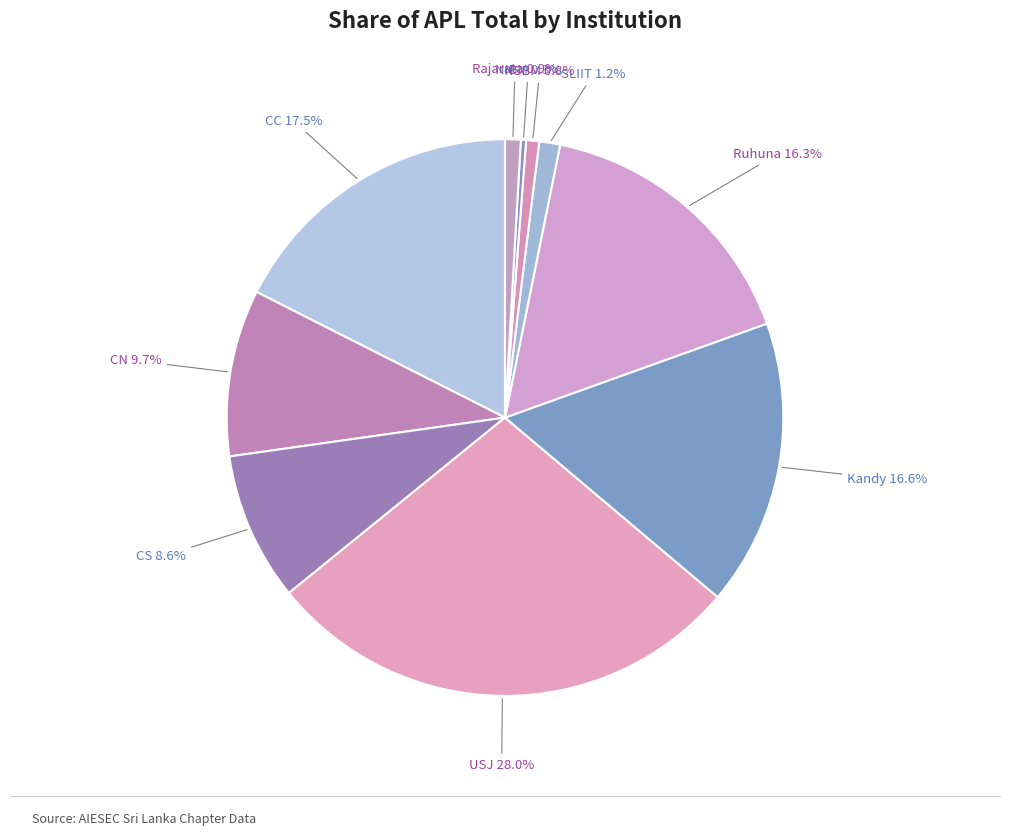

Count the number of slices in the pie.

10